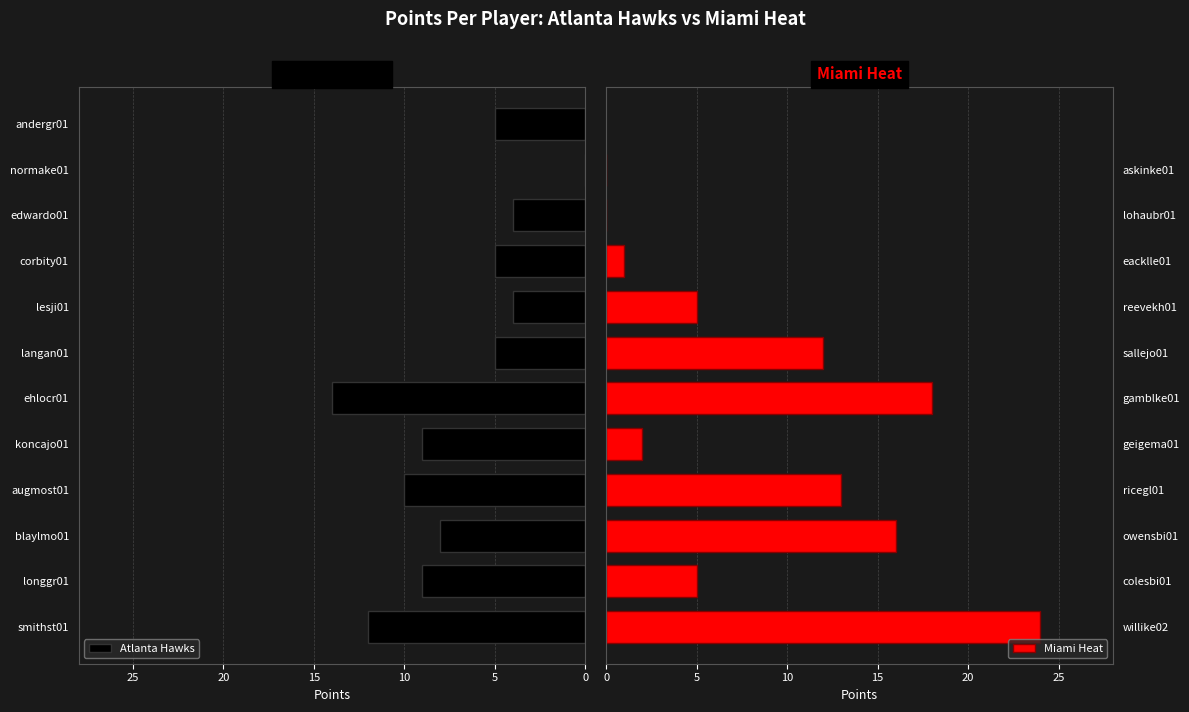

Does the chart contain stacked bars?

No